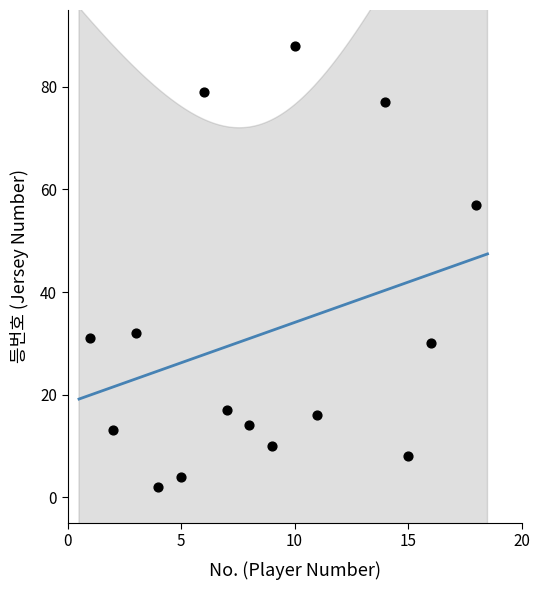

What Y value in the scatter plot is closest to 45?

57